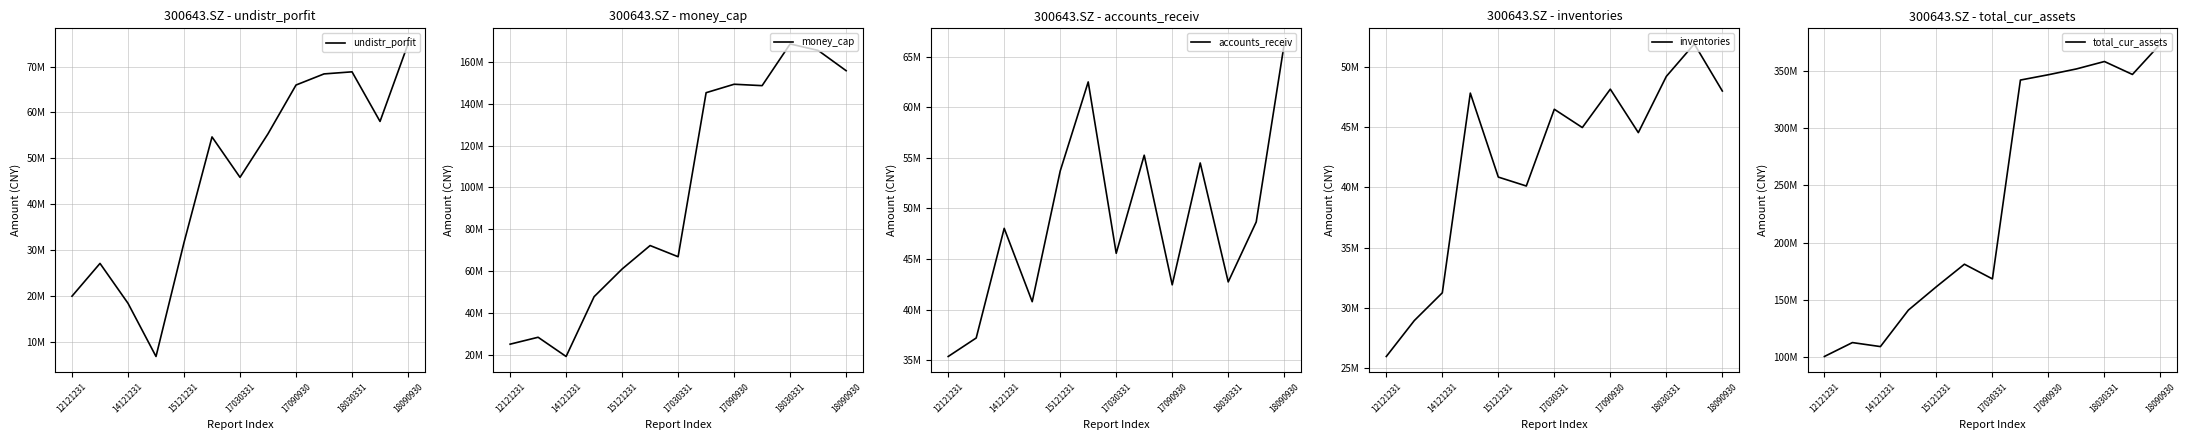

What are all the series names shown in the legend?

undistr_porfit, money_cap, accounts_receiv, inventories, total_cur_assets